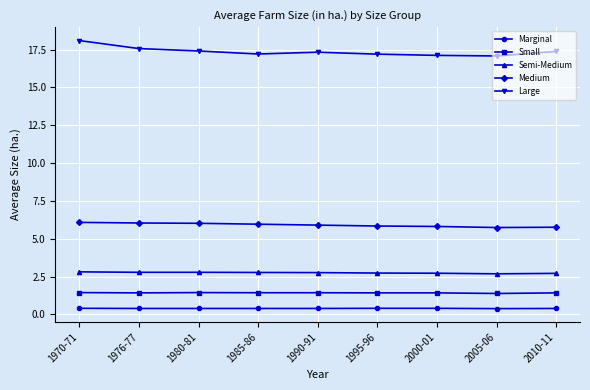

What is the difference between the maximum and minimum values in the Small series?

0.1